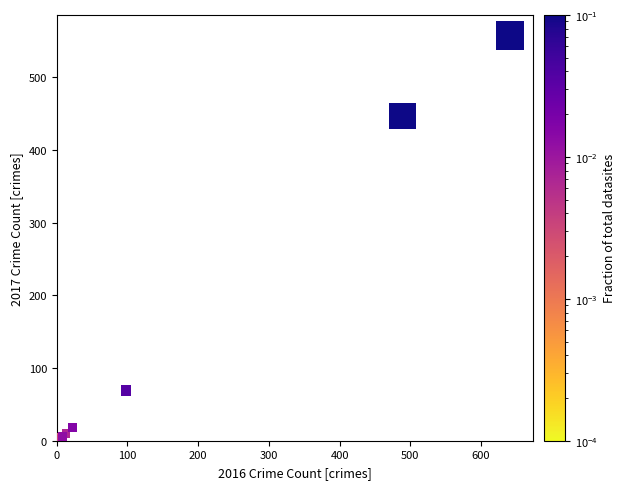

What Y value in the scatter plot is closest to 280?

447